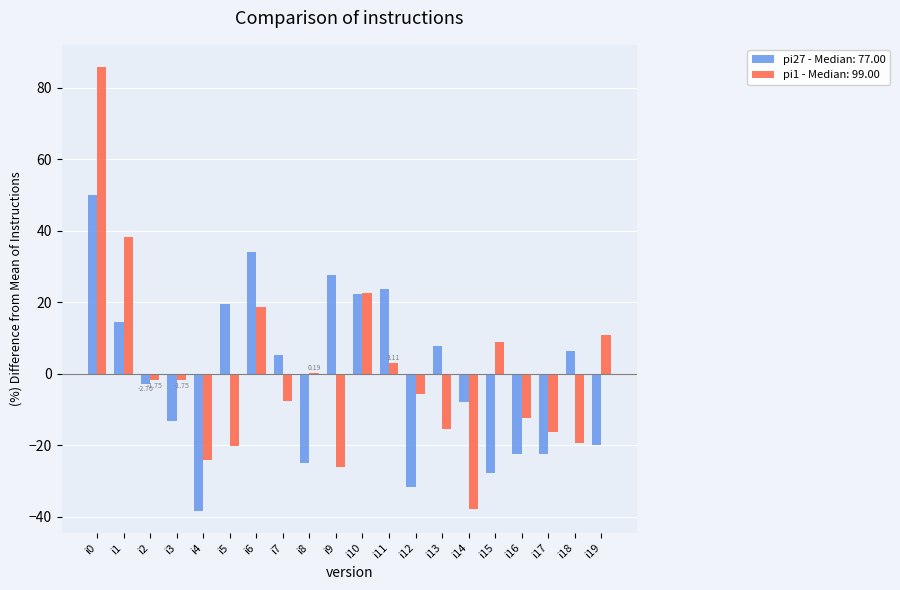

Which series changed the most between i5 and i17?

pi27 - Median: 77.00